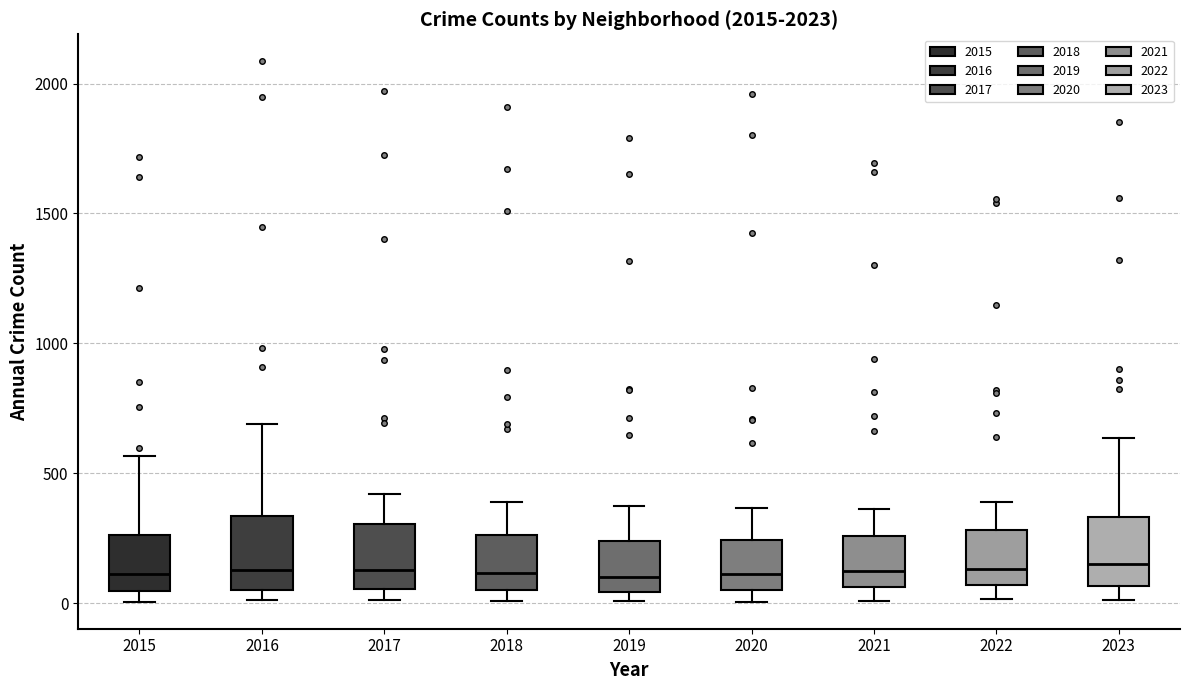

Where is the upper edge of the box at x = 2016 on the y-axis? The values are not printed on the chart, so give them approximately, as read against the axis.

350